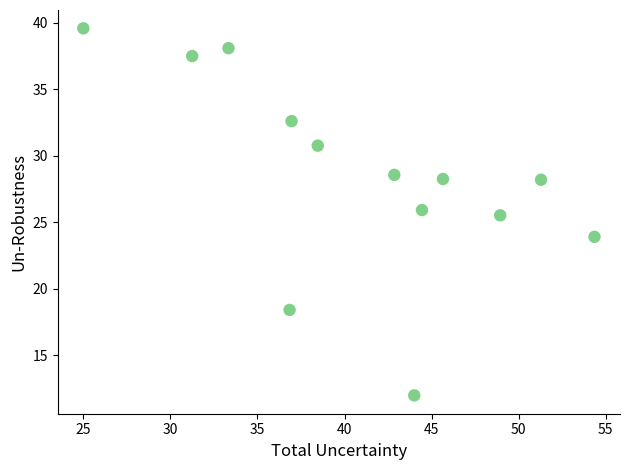

What is the range of Y values (max minus min)?

27.6